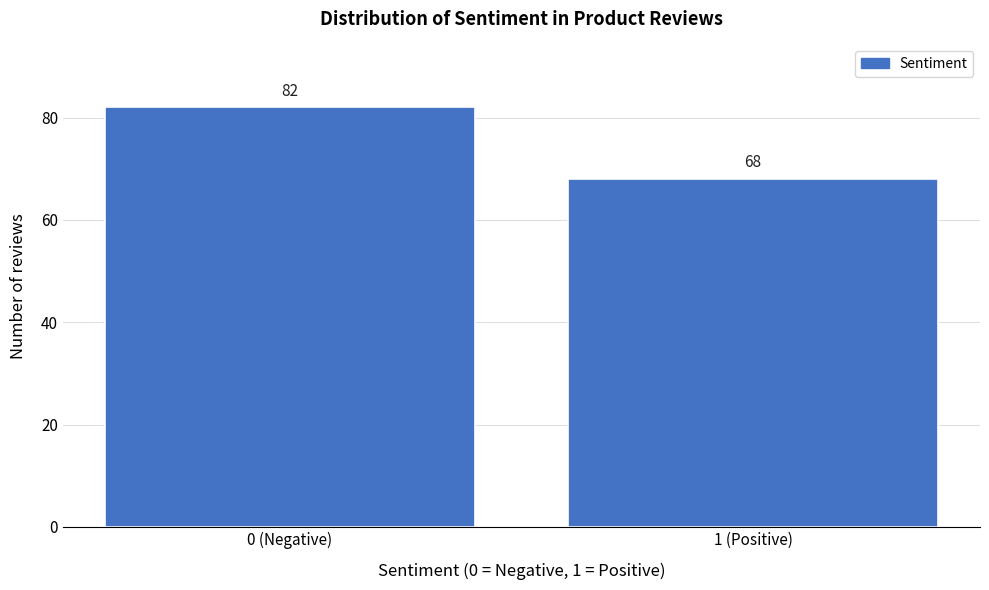

Reading right to left, list all the values displayed in this chart.

68	82